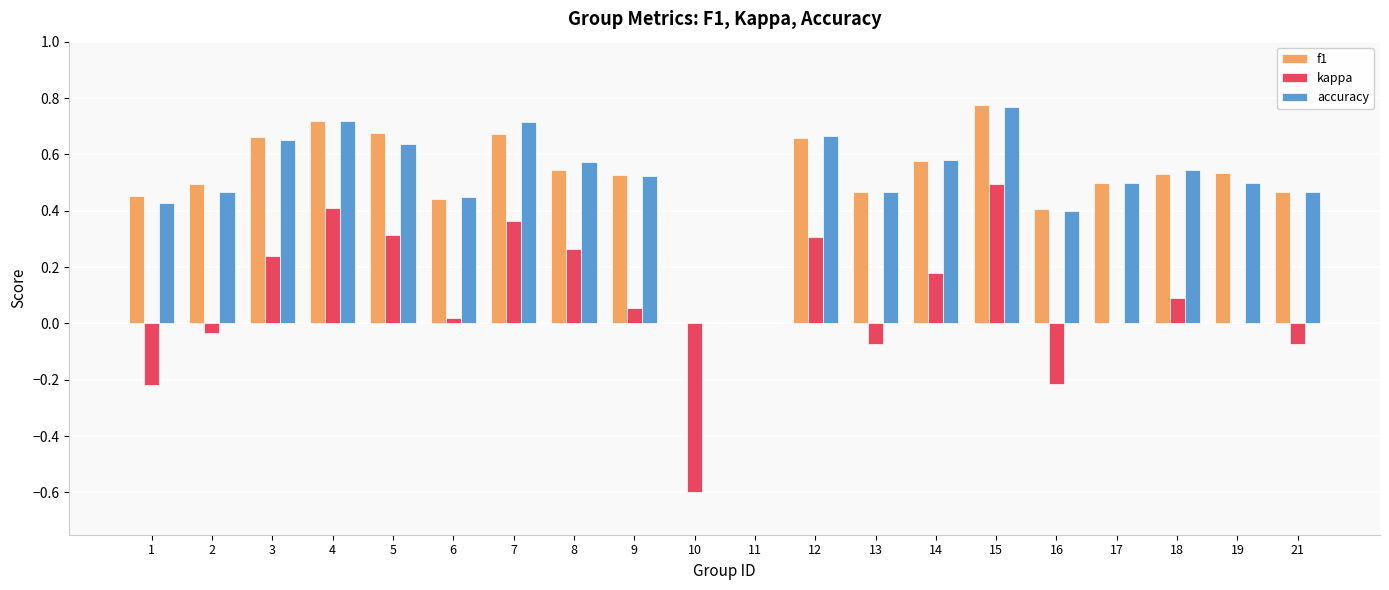

True or false: kappa has a value of -0.6 at 10.

True